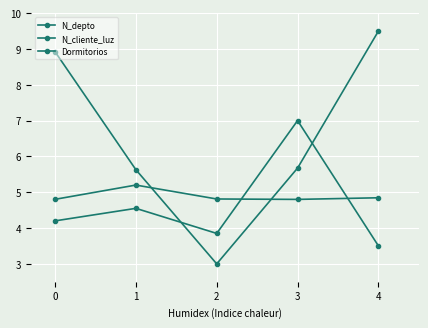

Between 1 and 3, which is larger?

3